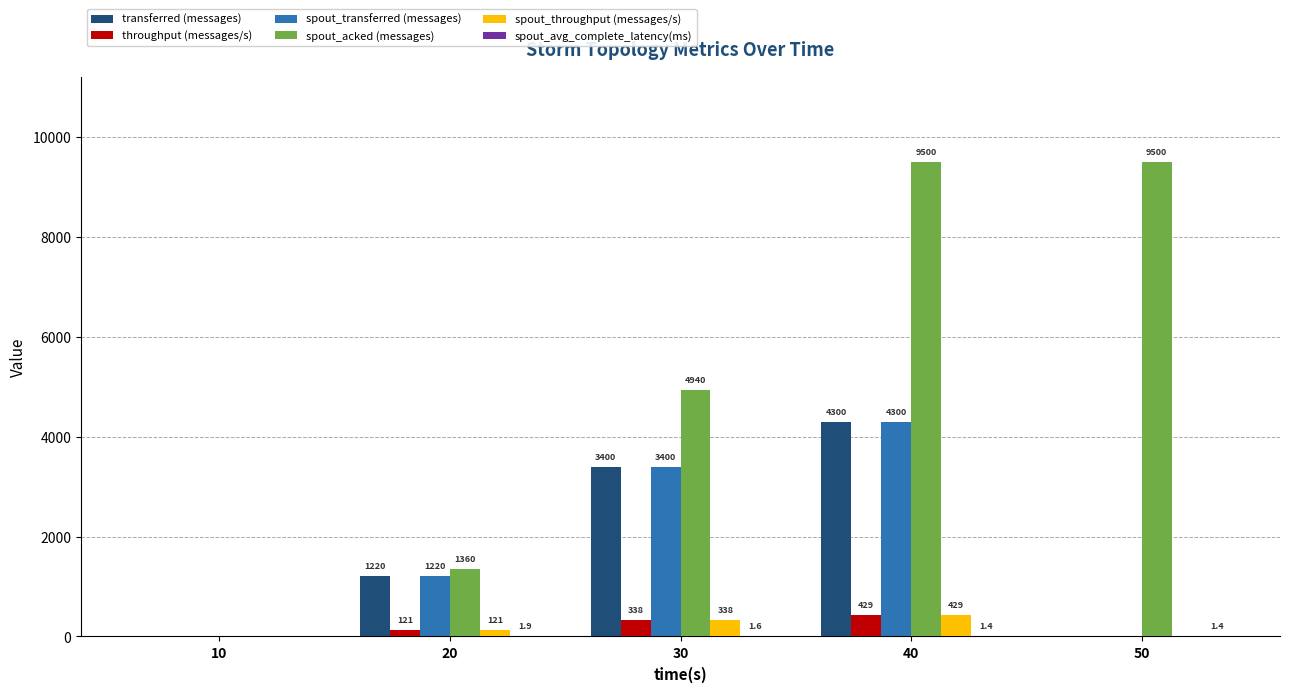

True or false: spout_acked (messages) has a value of 14280.0 at 40.

False